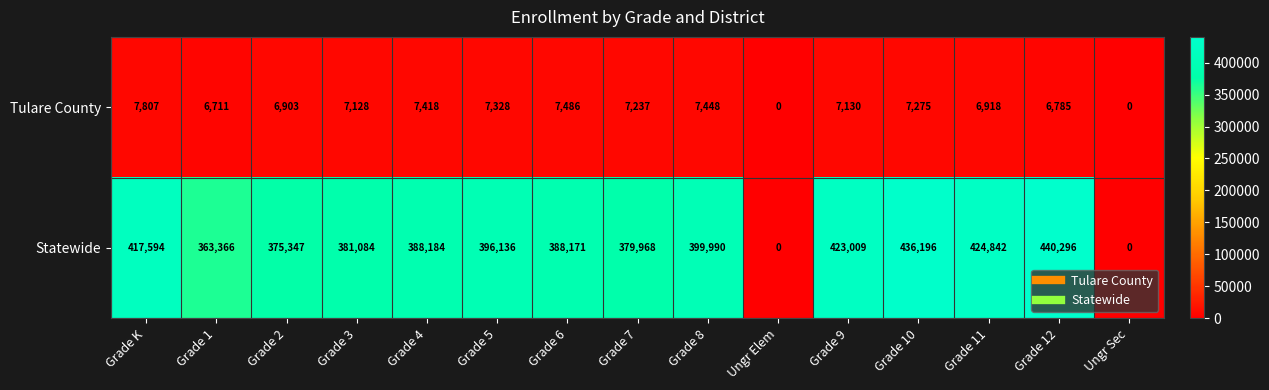

Reading left to right, transcribe all the data shown in this chart.

Tulare County: Grade K=7807	Grade 1=6711	Grade 2=6903	Grade 3=7128	Grade 4=7418	Grade 5=7328	Grade 6=7486	Grade 7=7237	Grade 8=7448	Ungr Elem=0	Grade 9=7130	Grade 10=7275	Grade 11=6918	Grade 12=6785	Ungr Sec=0
Statewide: Grade K=417594	Grade 1=363366	Grade 2=375347	Grade 3=381084	Grade 4=388184	Grade 5=396136	Grade 6=388171	Grade 7=379968	Grade 8=399990	Ungr Elem=0	Grade 9=423009	Grade 10=436196	Grade 11=424842	Grade 12=440296	Ungr Sec=0